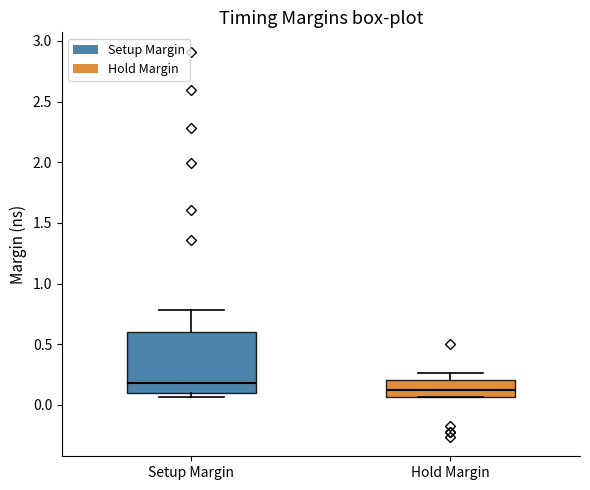

Reading left to right, transcribe this box plot: for each box, give where its median line is, the range the box spans, and where its two whiskers end, as read against the y-axis. The values are not printed on the chart, so give them approximately, as read against the axis.

Setup Margin: median 0.20, box 0.10 to 0.60, whiskers 0.05 to 0.80
Hold Margin: median 0.15, box 0.05 to 0.20, whiskers 0.05 to 0.25